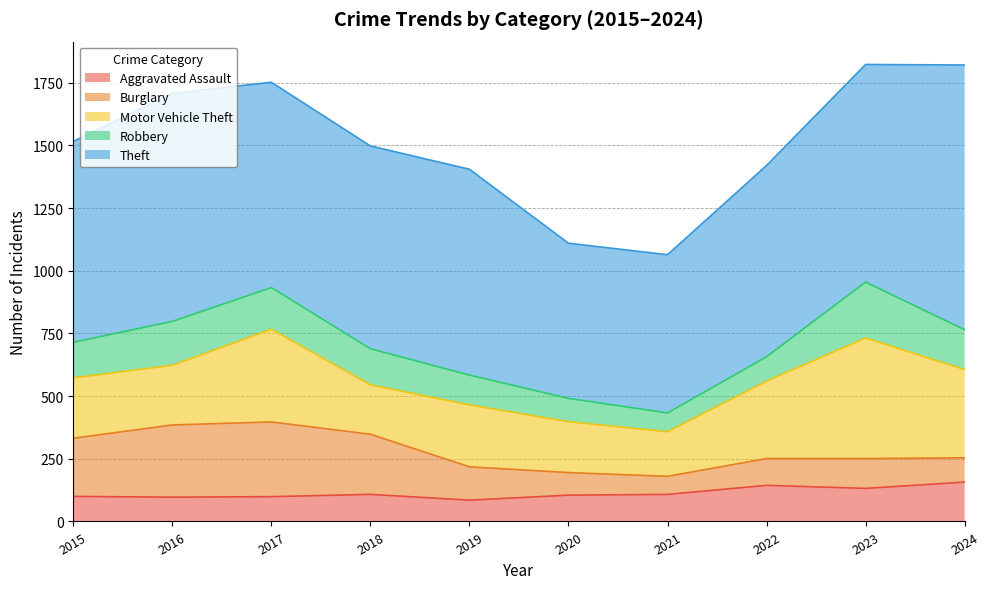

What are all the series names shown in the legend?

Aggravated Assault, Burglary, Motor Vehicle Theft, Robbery, Theft